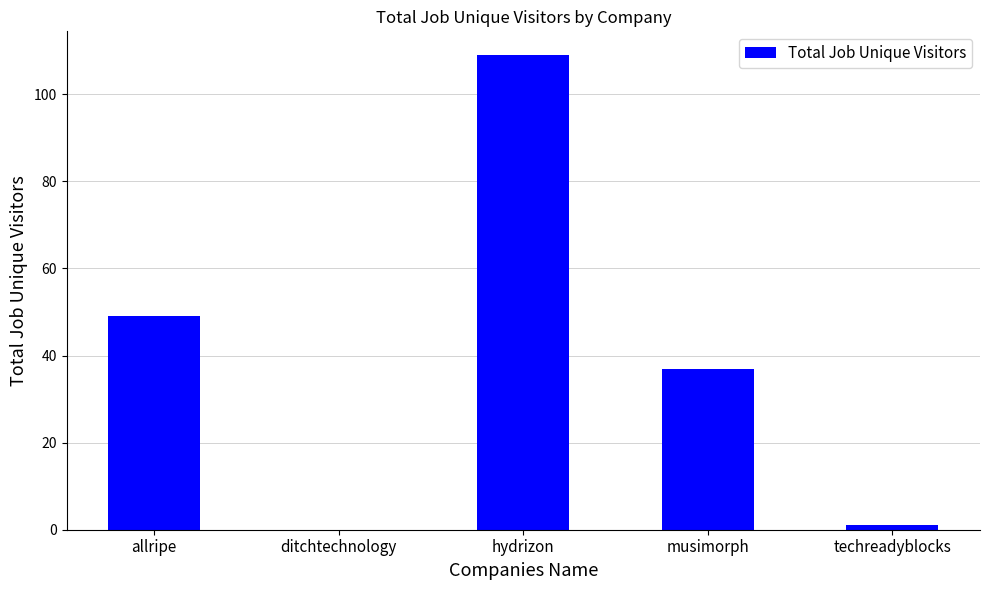

What is the sum of the values at allripe and hydrizon?

158